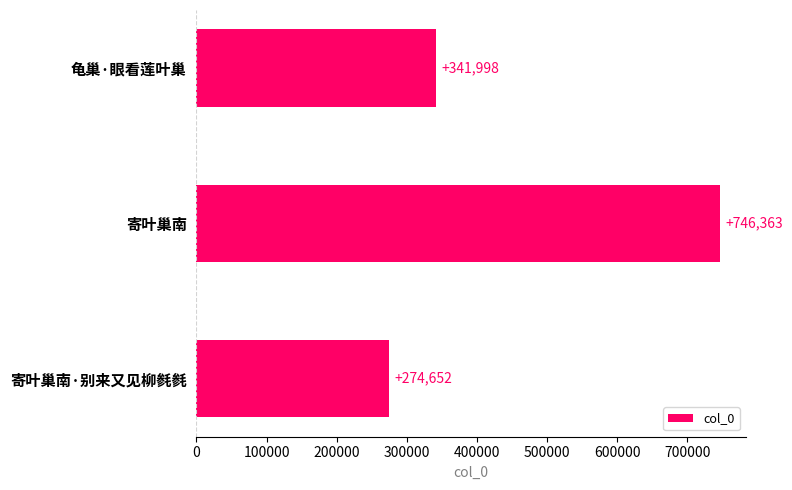

Count the values in the range 274652 to 746363.

3